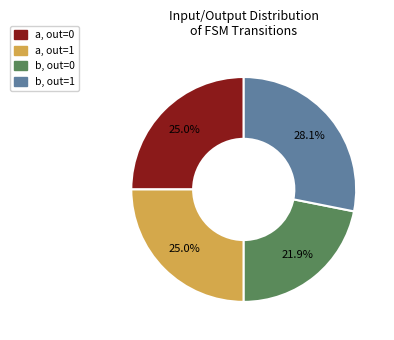

Is there any slice that represents more than half of the pie?

No